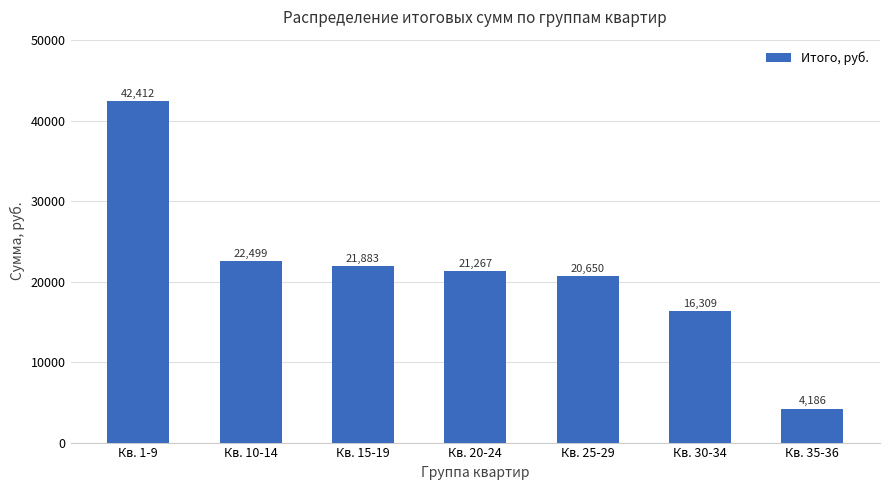

What is the difference between the maximum and minimum values?

38226.0